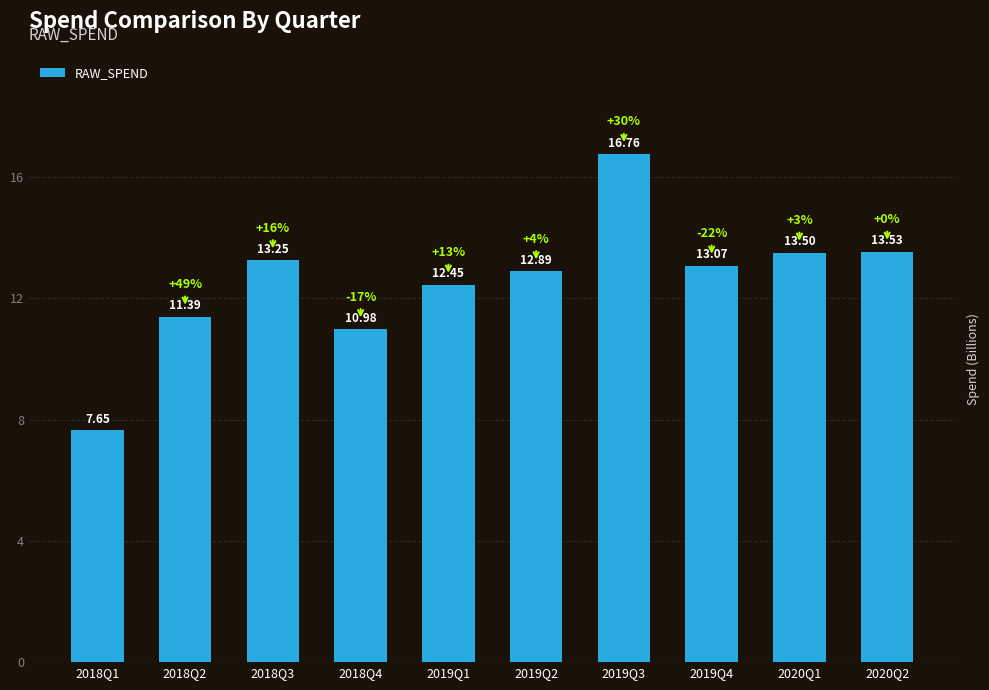

List the labels in order of value, largest first.

2019Q3, 2020Q2, 2020Q1, 2018Q3, 2019Q4, 2019Q2, 2019Q1, 2018Q2, 2018Q4, 2018Q1